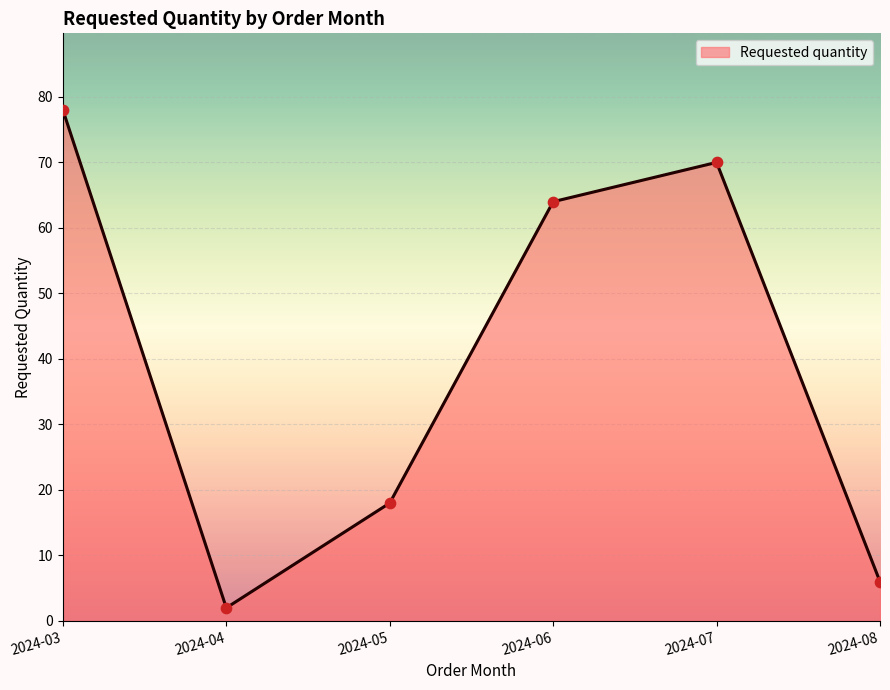

What is the change in value from 2024-05 to 2024-07?

+52